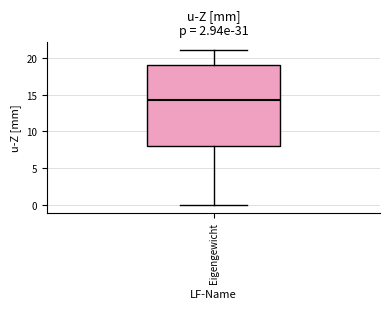

Read this box plot against the y-axis: the position of the median line, the range covered by the box, and the ends of both whiskers. The values are not printed on the chart, so give them approximately, as read against the axis.

median 14.5, box 8.0 to 19.0, whiskers 0.0 to 21.0